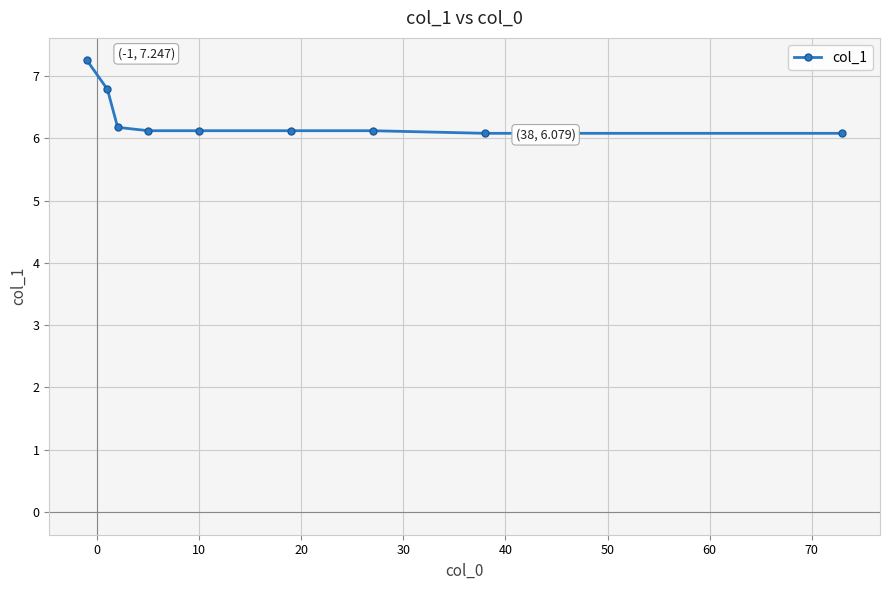

What is the minimum value shown in the chart?

6.1